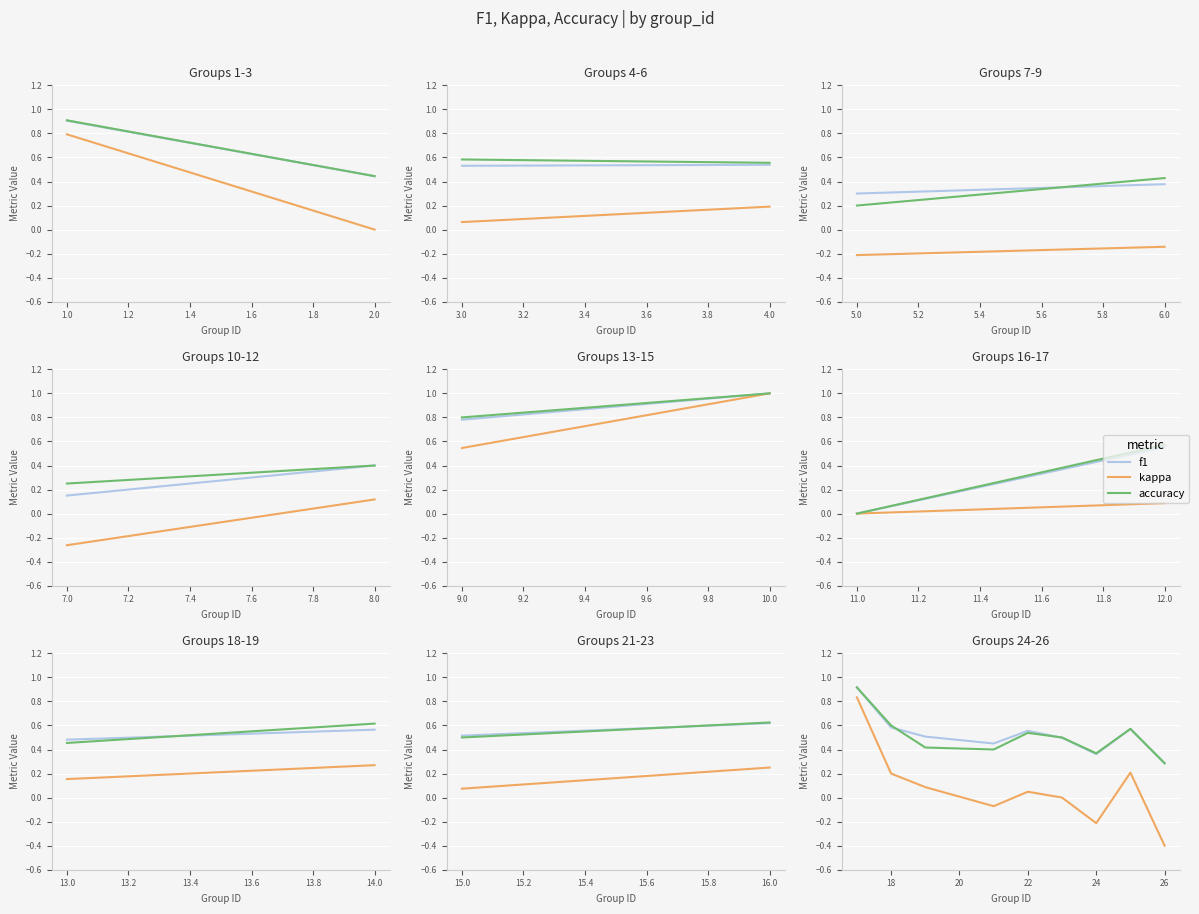

Which series has the largest range (max minus min)?

kappa